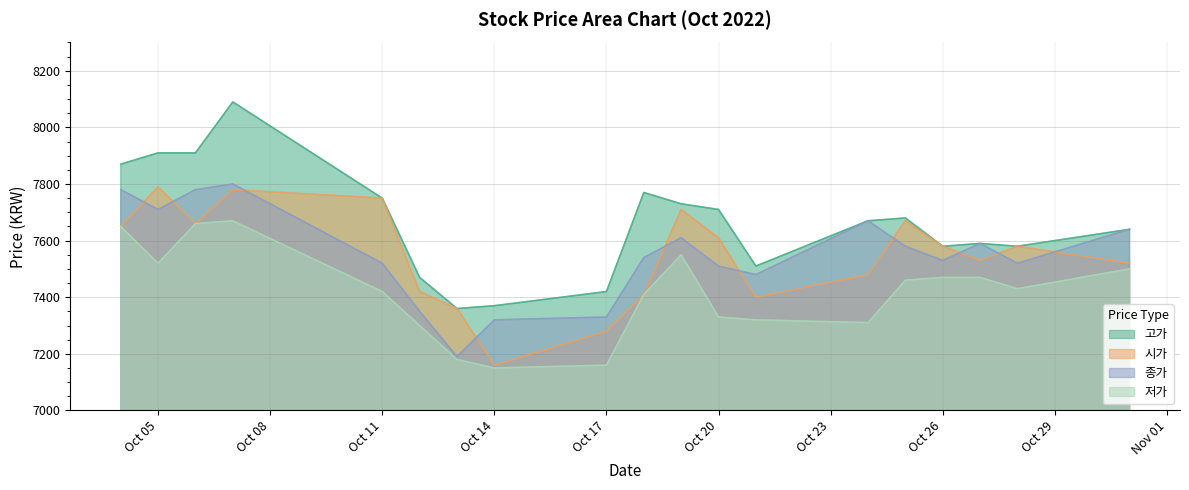

How many interior local valleys does the 저가 series have?

4